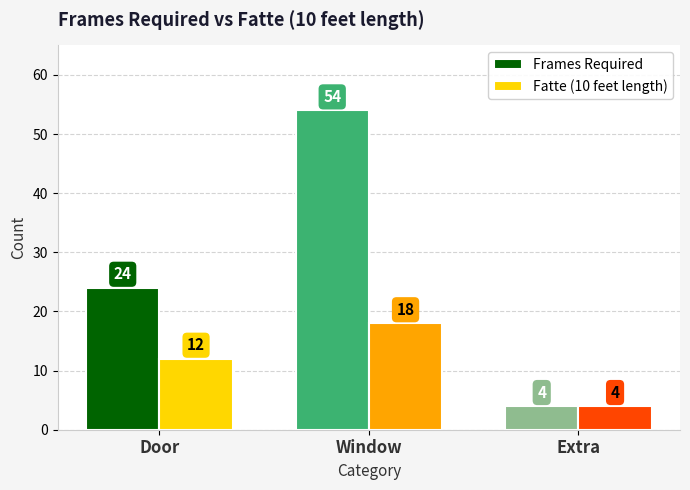

The Frames Required series shows 24 at Door. True or false?

True